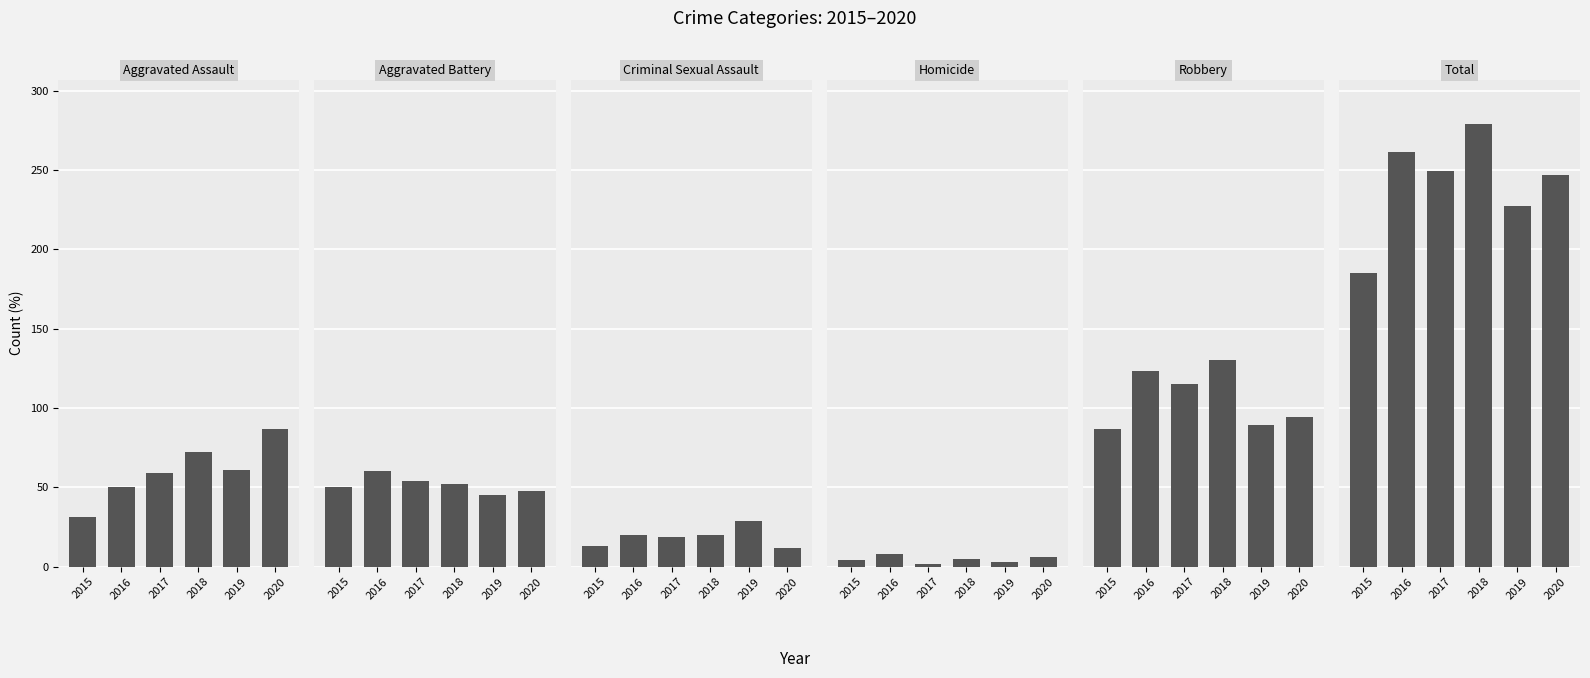

What is the greatest value displayed?

279